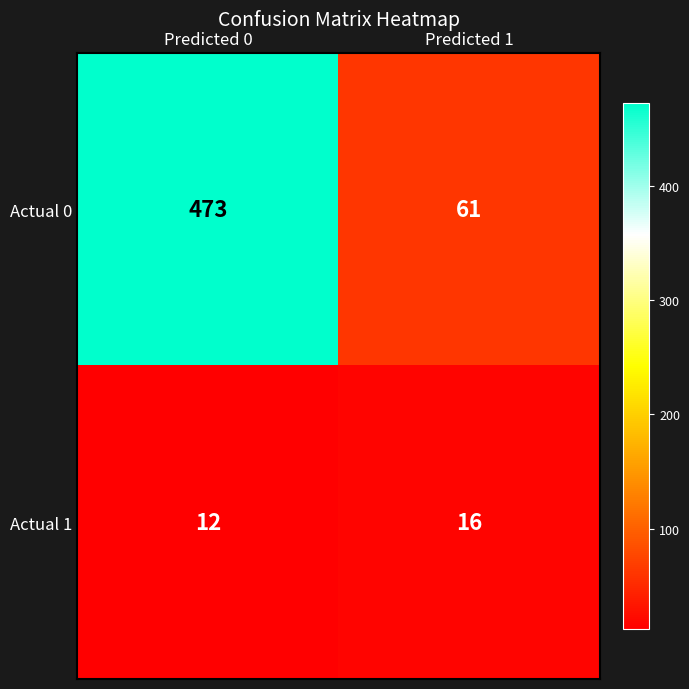

Rank the series by their maximum value, from highest to lowest.

Actual 0, Actual 1